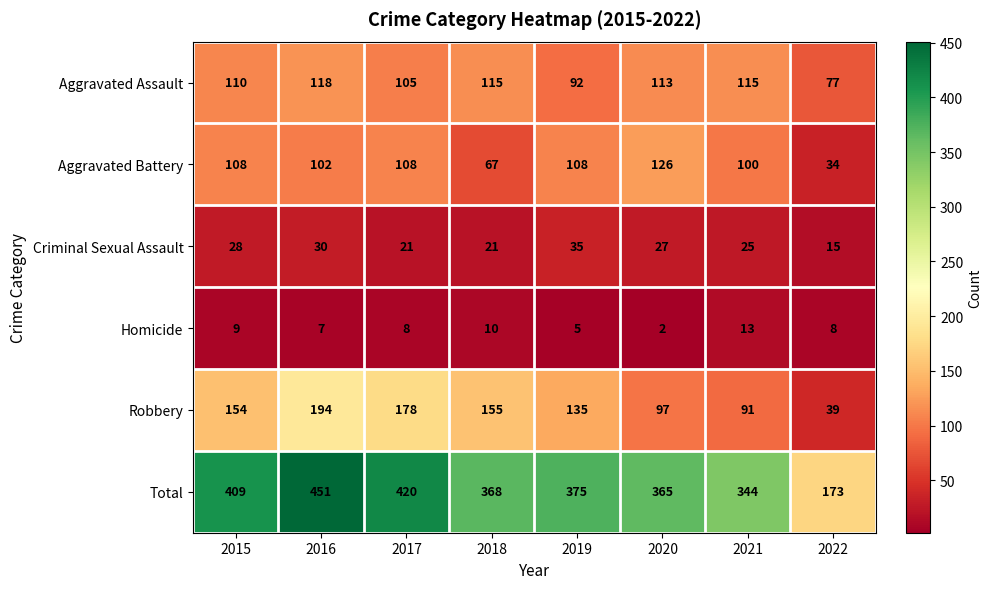

List the series in order of their peak value, highest first.

Total, Robbery, Aggravated Battery, Aggravated Assault, Criminal Sexual Assault, Homicide